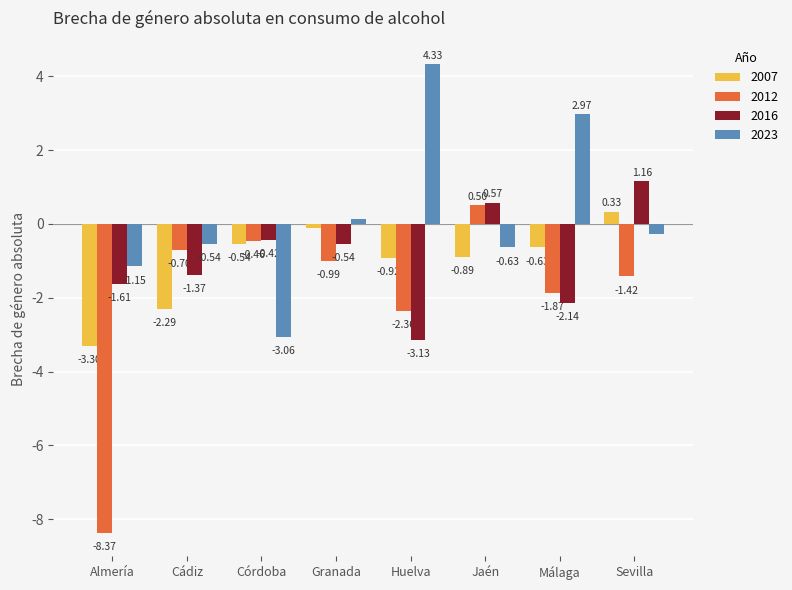

Count the number of data series in this chart.

4